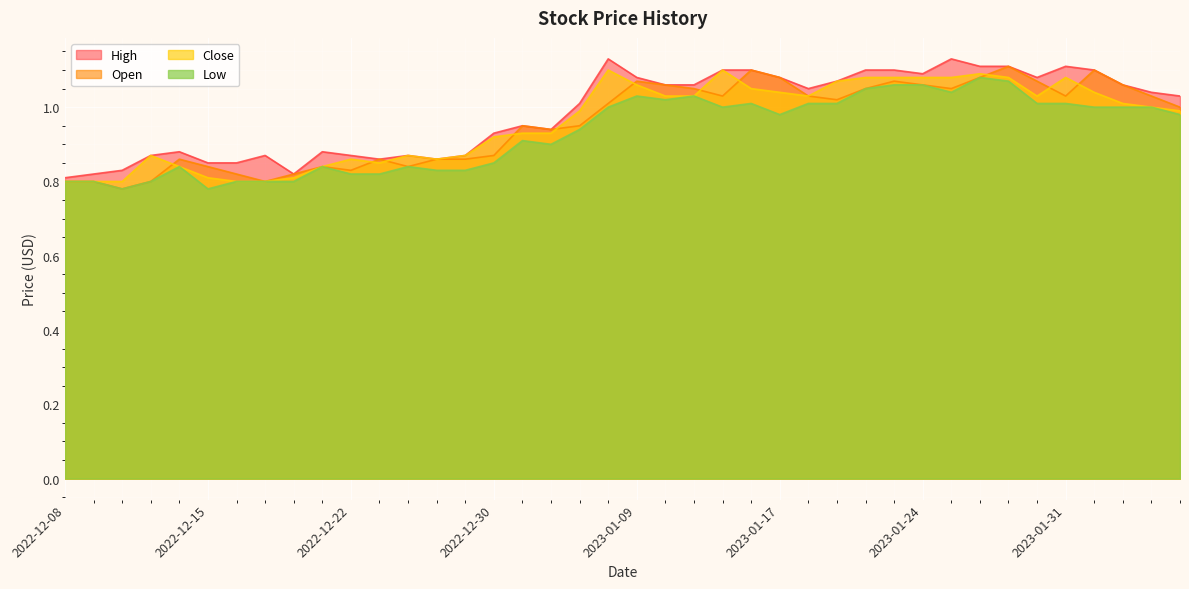

How many interior local valleys does the Low series have?

7